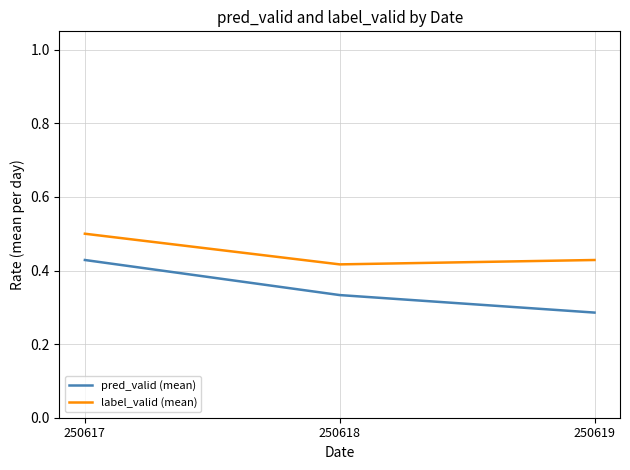

Rank the series by their average value, from lowest to highest.

pred_valid (mean), label_valid (mean)